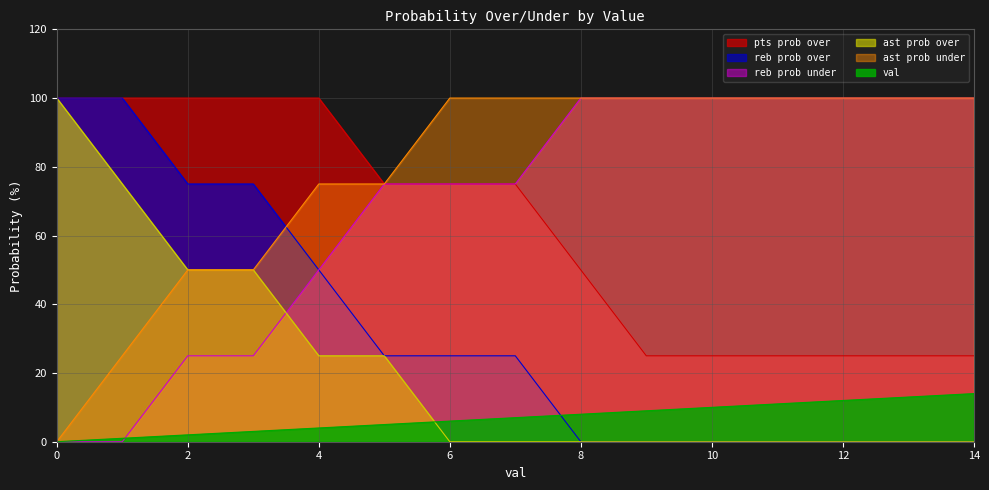

True or false: ast prob under has more than 1 points higher than both neighbors.

False